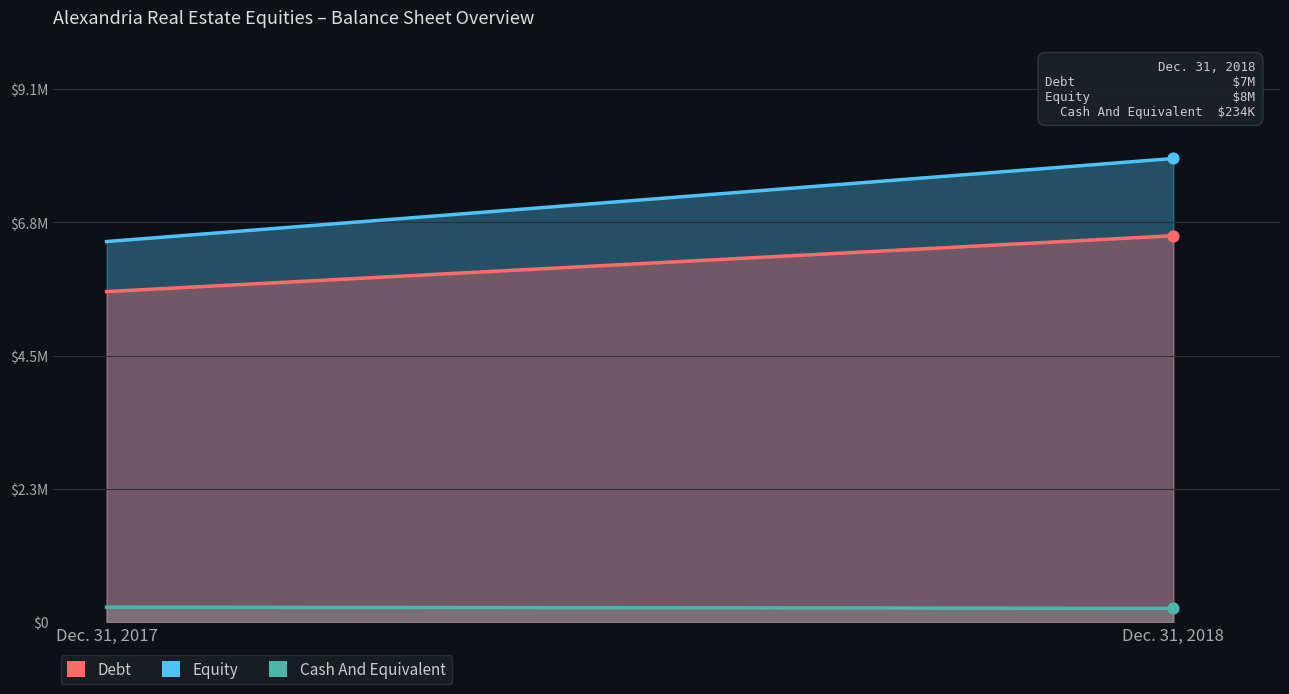

At which category is the sum across all series the highest?

Dec. 31, 2018